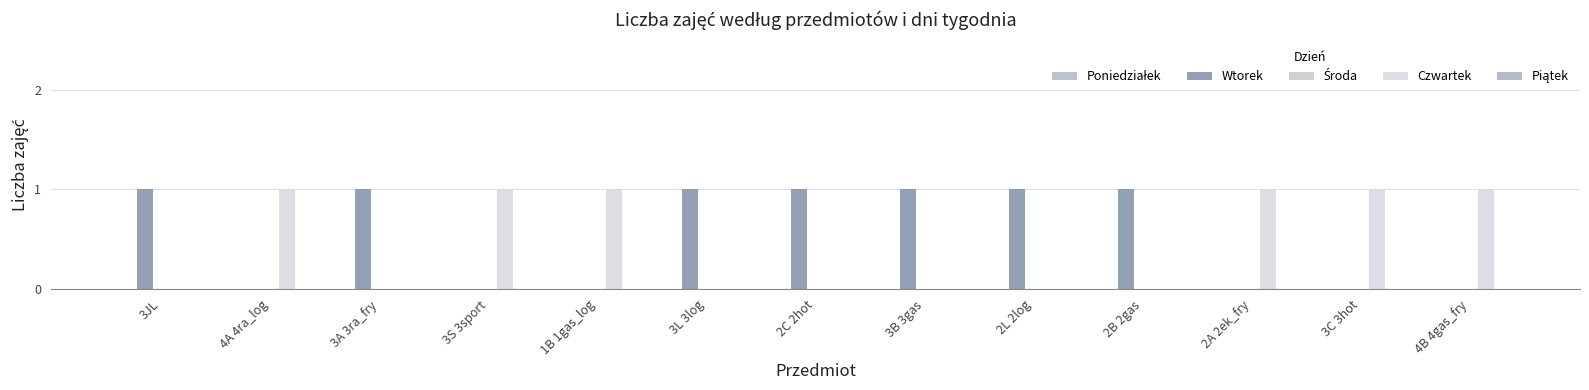

How many groups of bars are there?

13